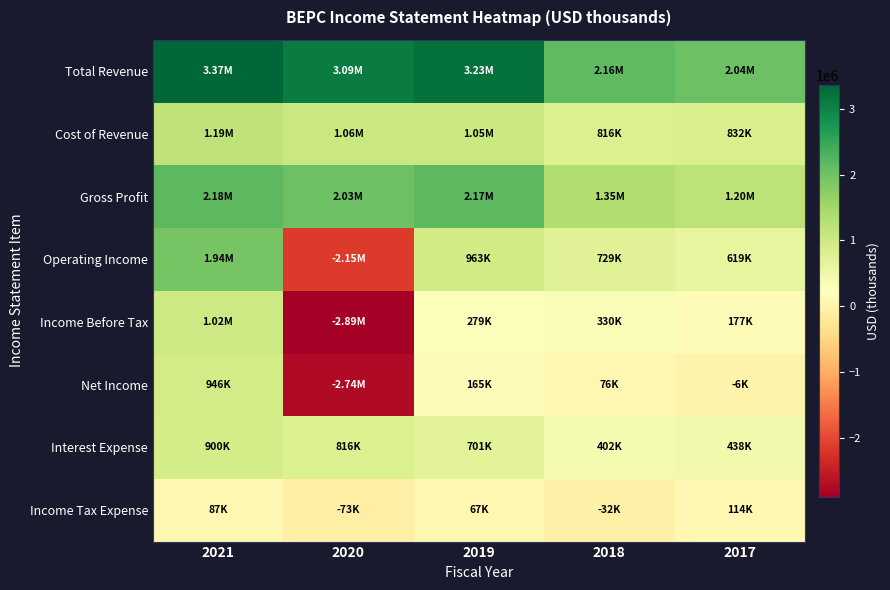

Between 2017 and 2018, which is larger?

2018